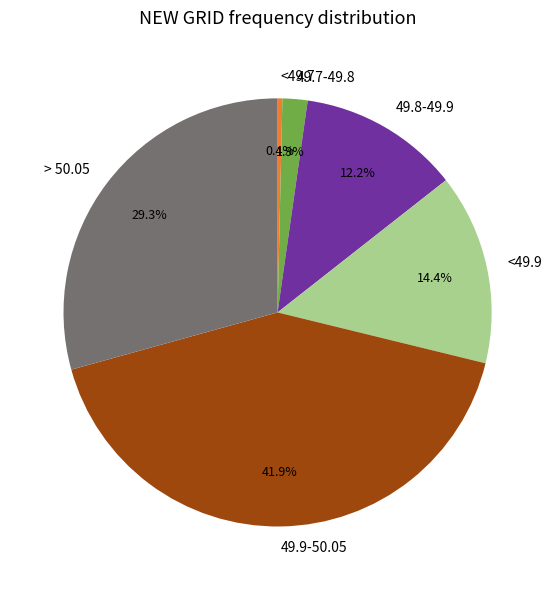

To the nearest percent, what percentage of the pie is <49.9?

14%